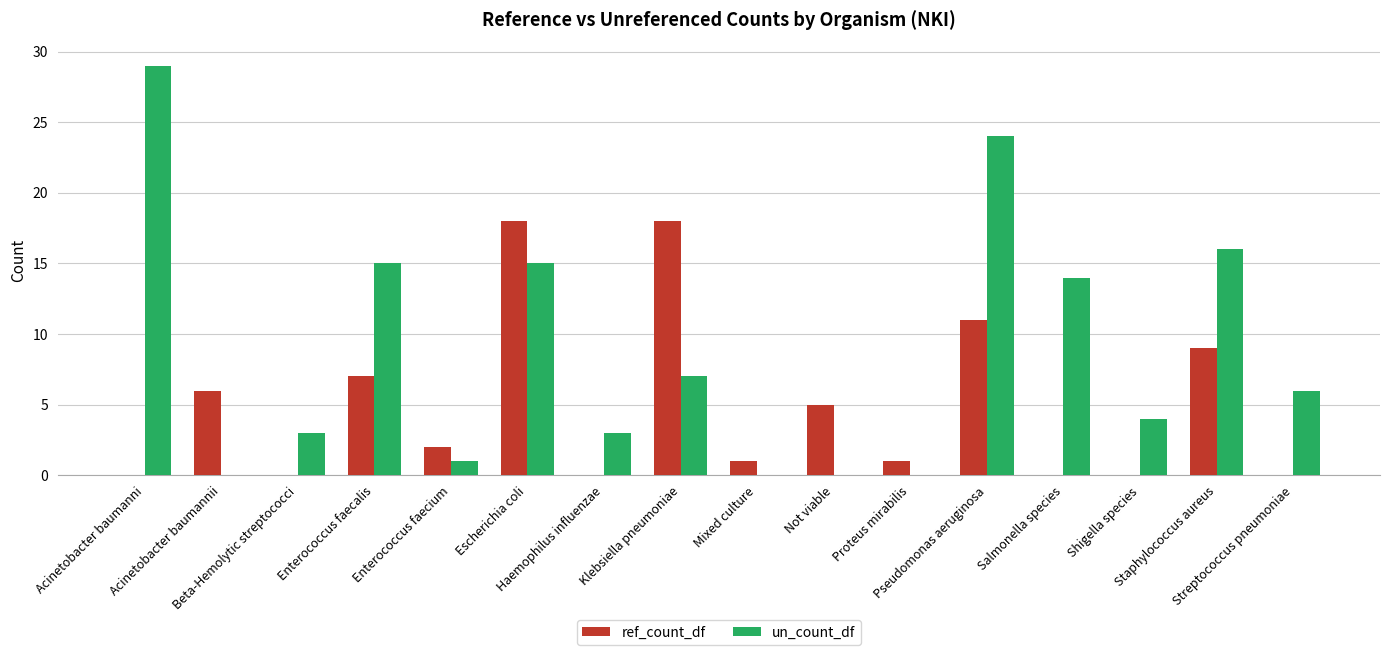

What is the highest value of the ref_count_df series?

18